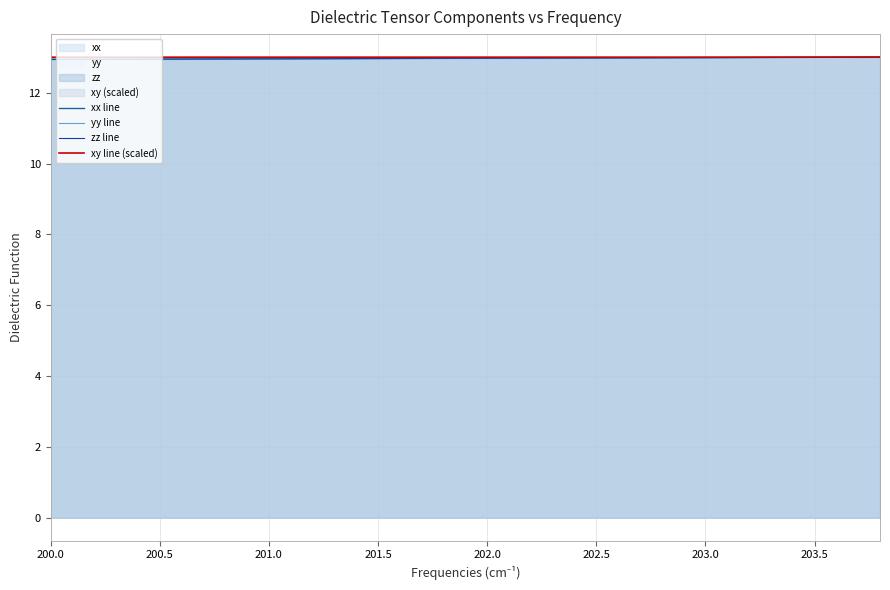

True or false: xx line and xy line (scaled) intersect in this chart.

False